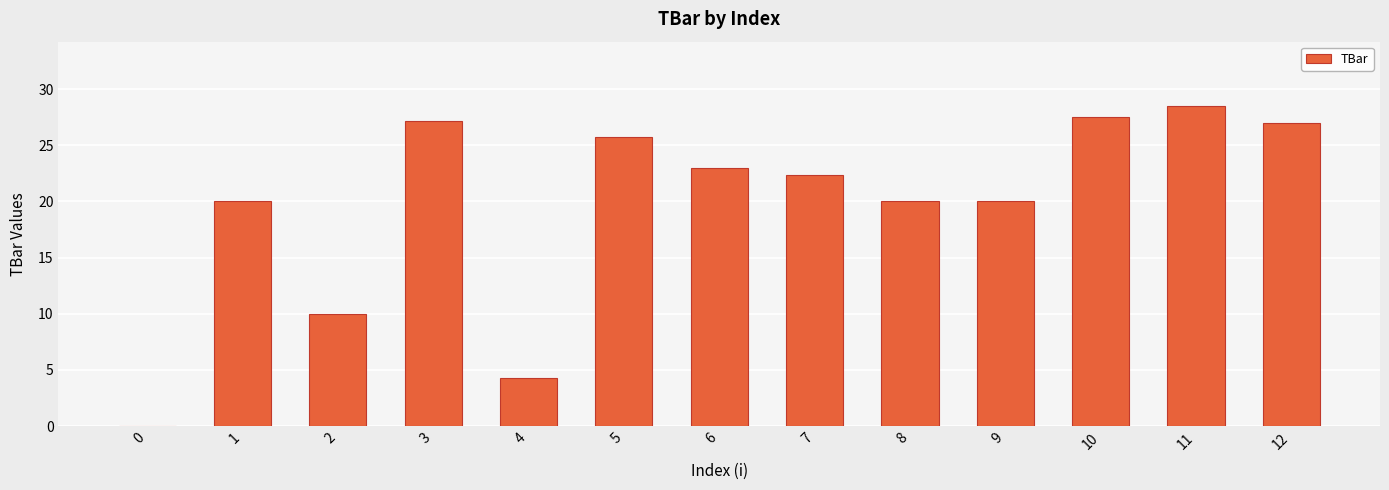

What is the change in value from 6 to 8?

-3.0